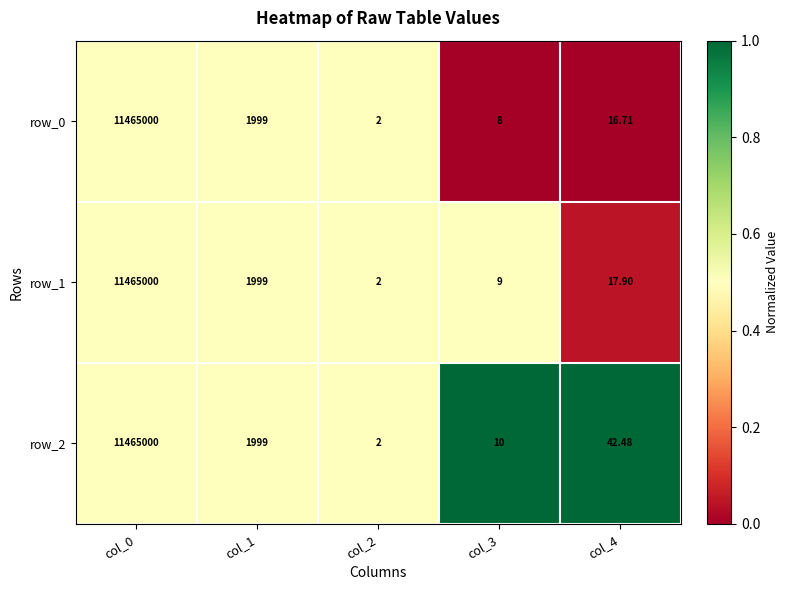

What is the maximum value shown in the chart?

11465000.0